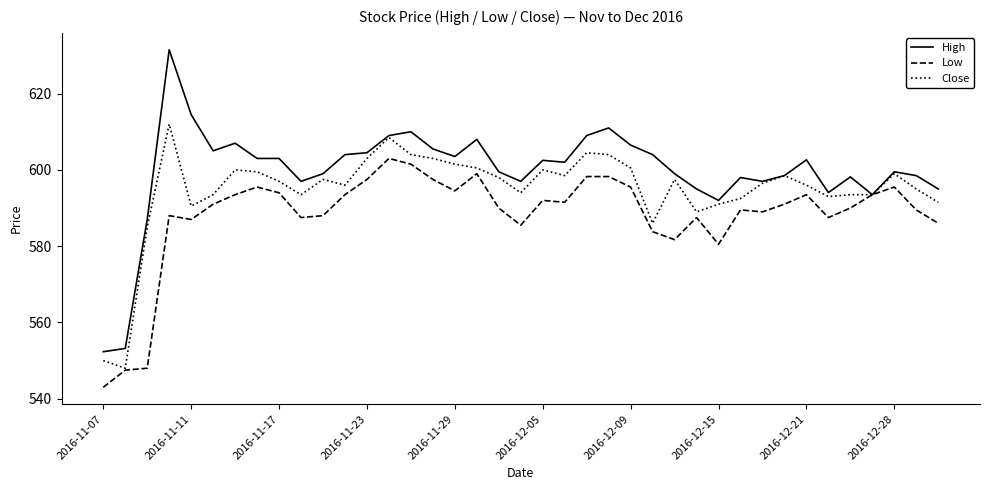

Rank the series by their average value, from highest to lowest.

High, Close, Low